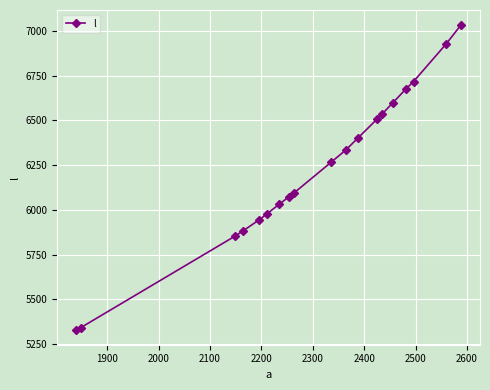

What is the difference between the maximum and minimum values?

1701